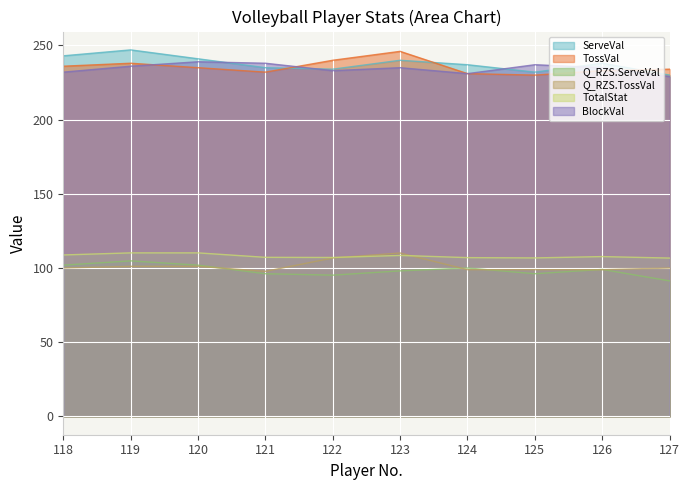

At which category does Q_RZS.TossVal reach its first local peak?

123